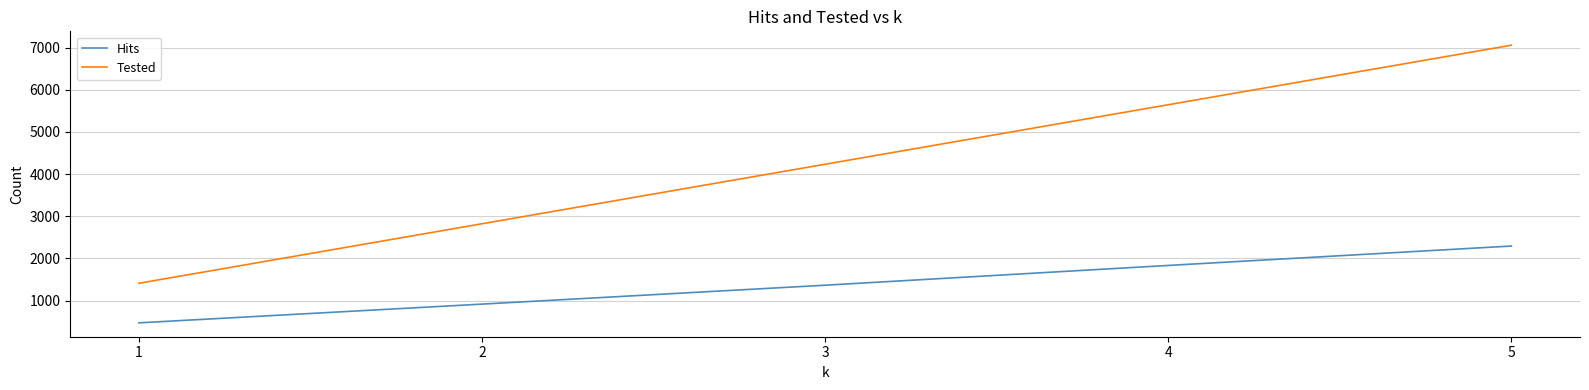

Is it true that Tested equals 7055 at 5?

True